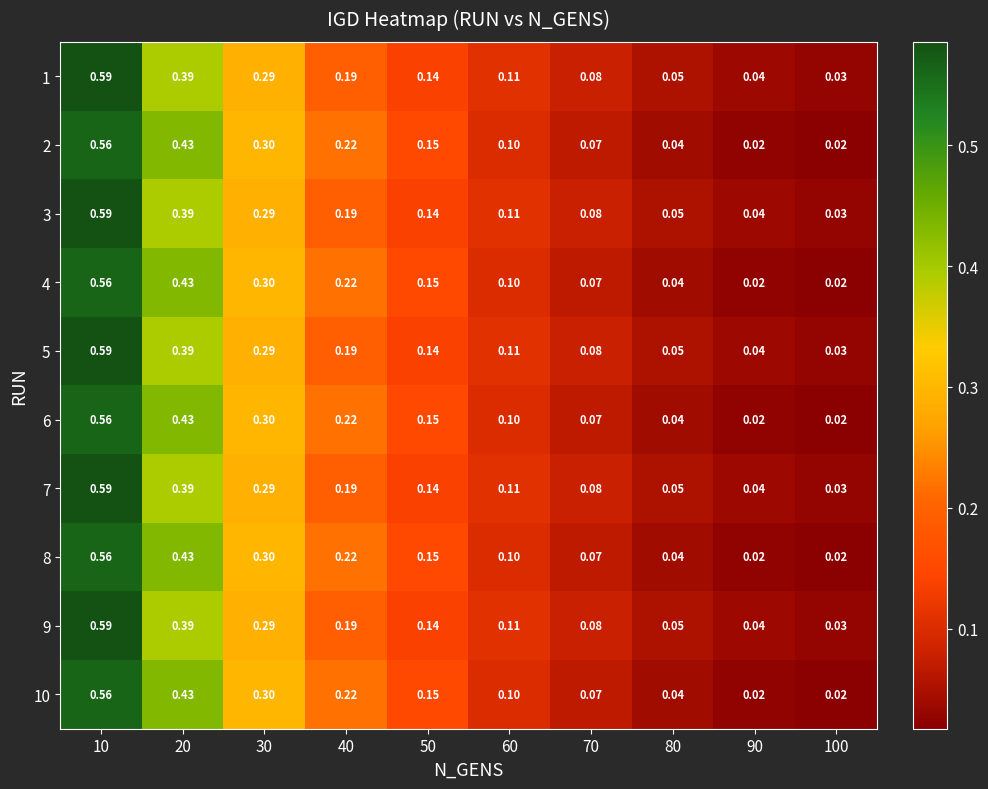

Is the value of 6 at 60 greater than the value of 5 at 10?

No